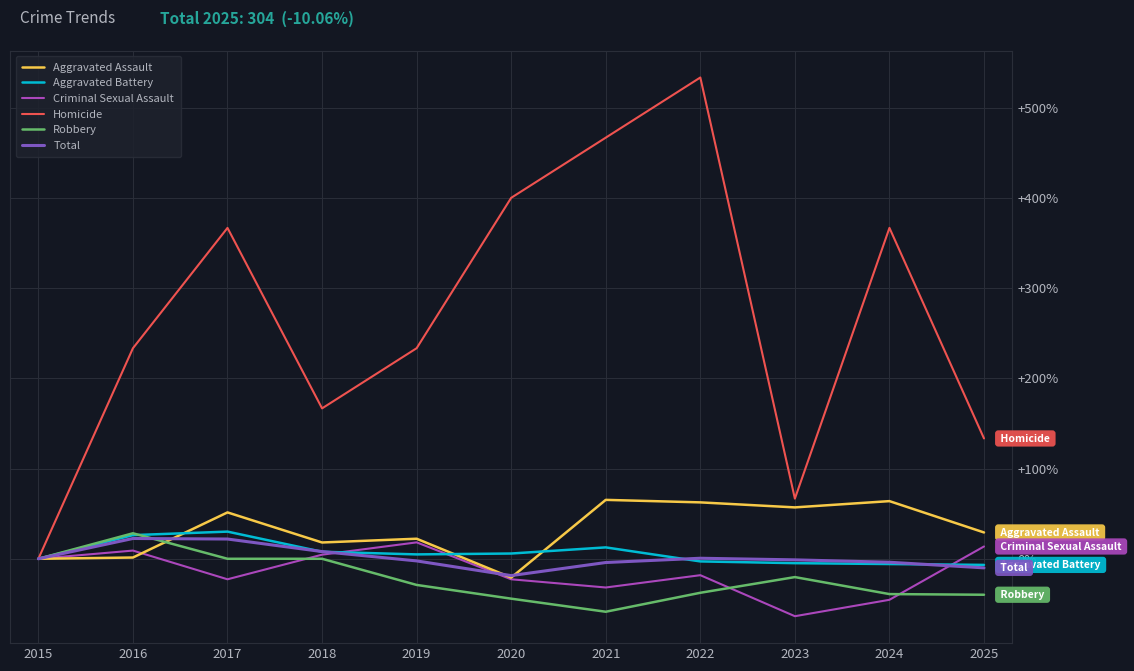

Between 2018 and 2020, which series saw the biggest shift?

Homicide